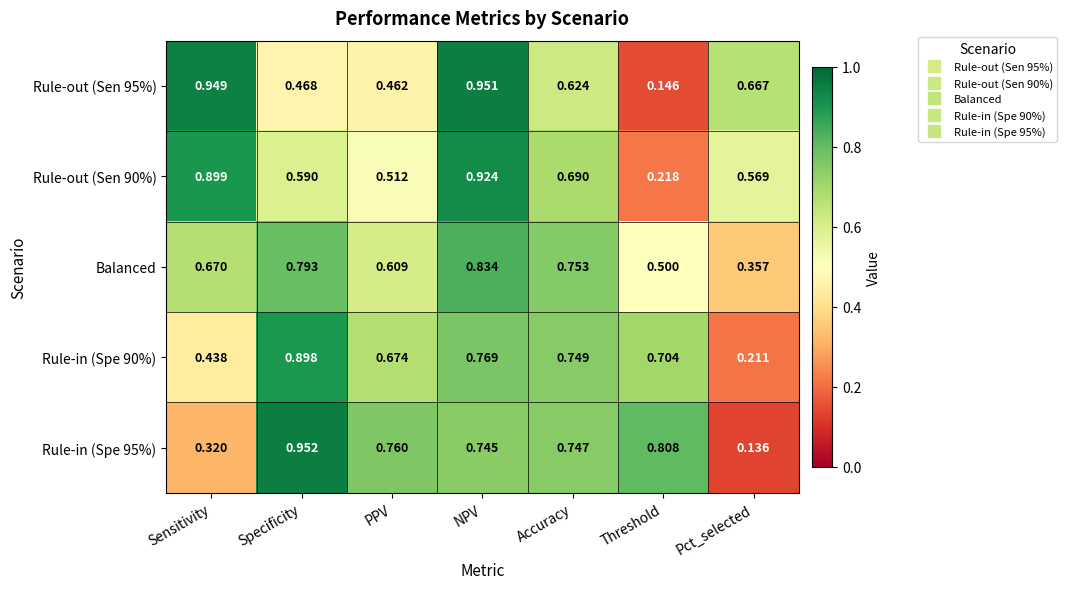

Which series changed the most between Sensitivity and NPV?

Rule-in (Spe 95%)